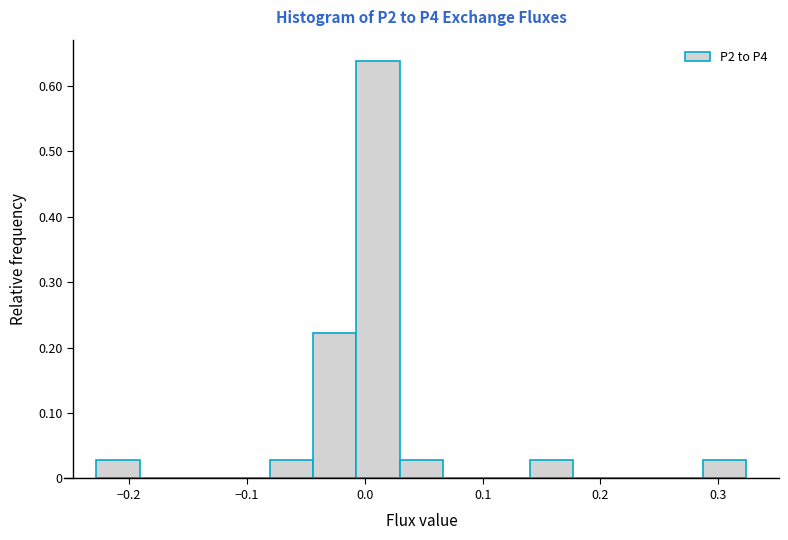

Read against the x-axis, roughly where is the centre of the tallest bar?

0.01